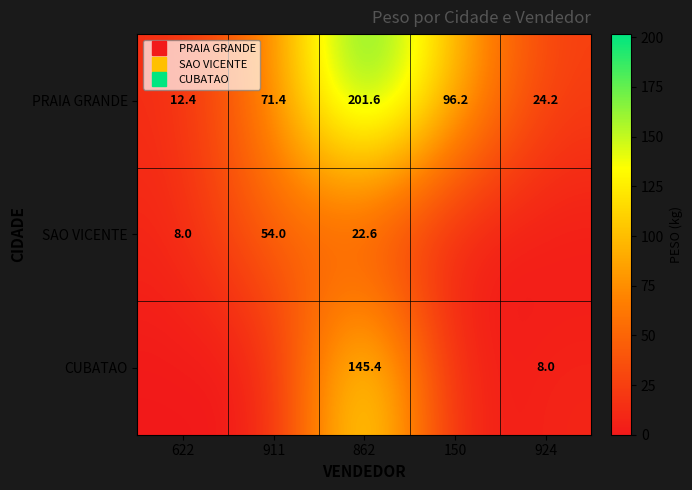

What is the difference between the maximum and minimum values in the CUBATAO series?

145.4